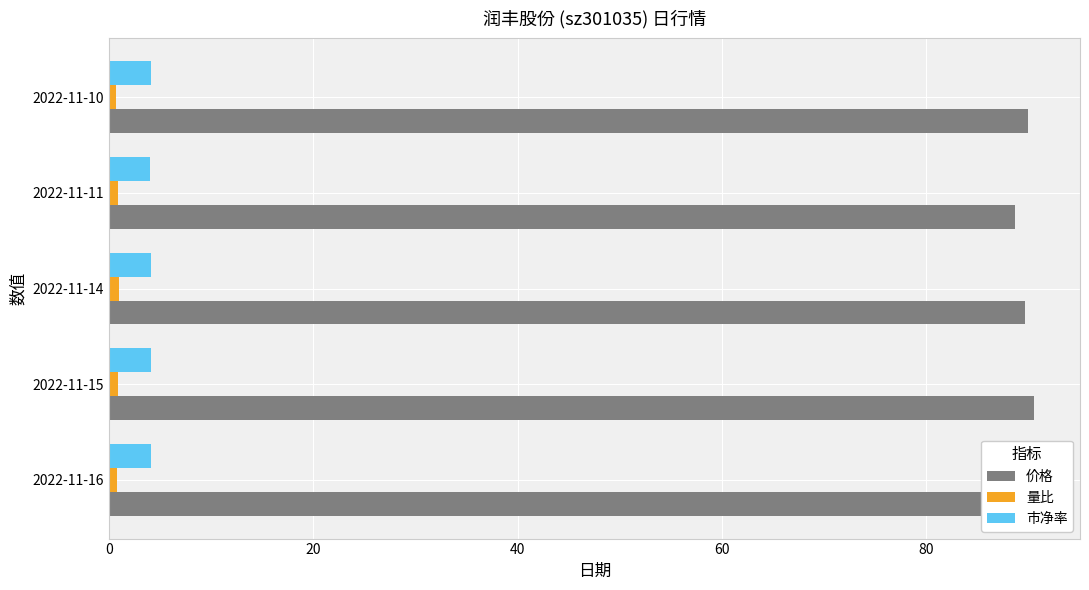

What is the sum of all 价格 values?

448.9